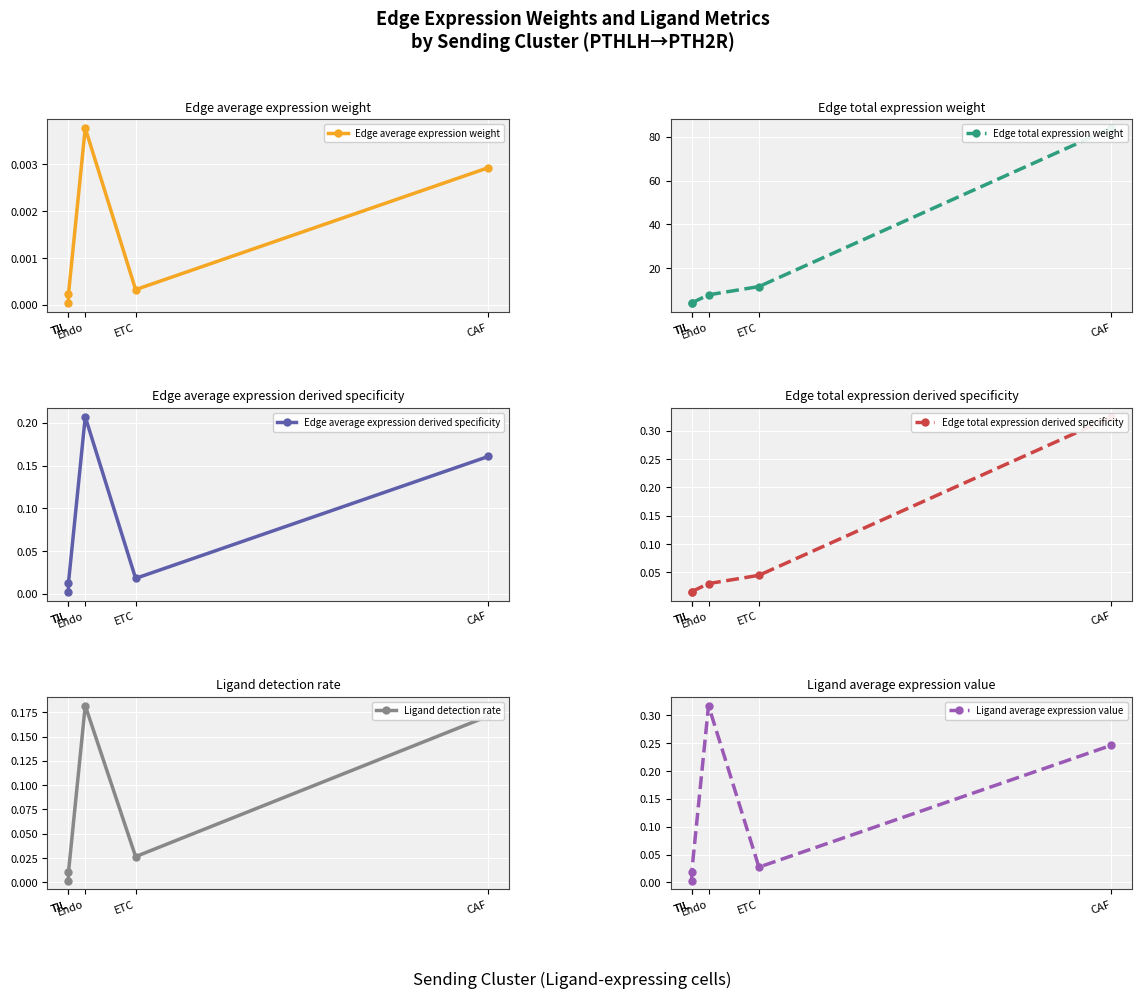

At TIL, list the series in order from largest to smallest.

Edge total expression weight, Edge total expression derived specificity, Ligand average expression value, Edge average expression derived specificity, Ligand detection rate, Edge average expression weight